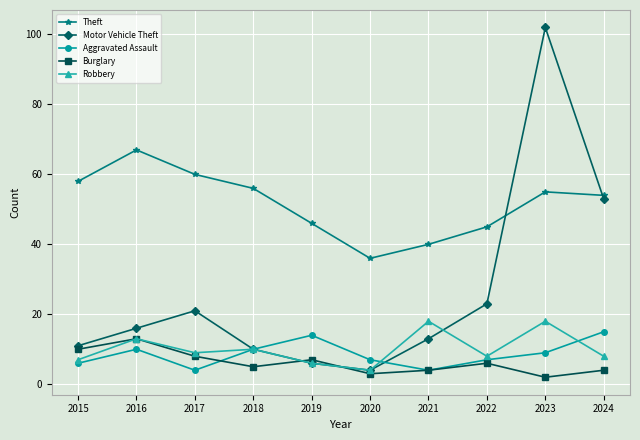

At which category is the sum across all series the highest?

2023